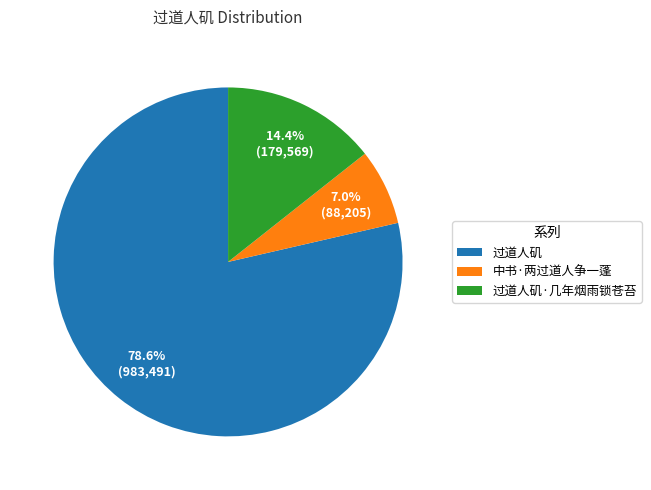

To the nearest percent, what is the average slice percentage?

33%